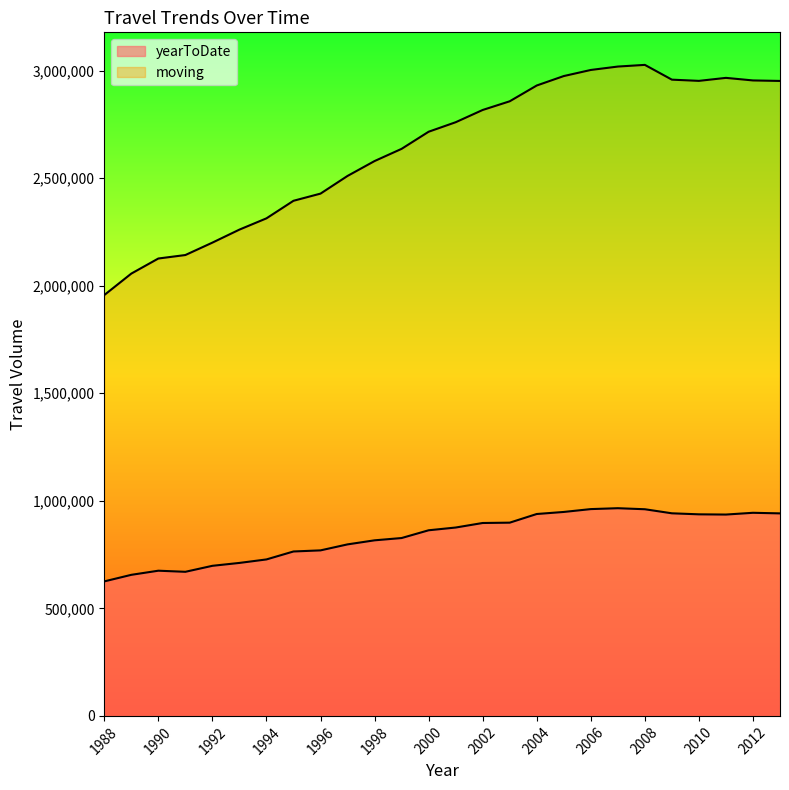

What is the difference between the maximum and minimum values in the yearToDate series?

340227